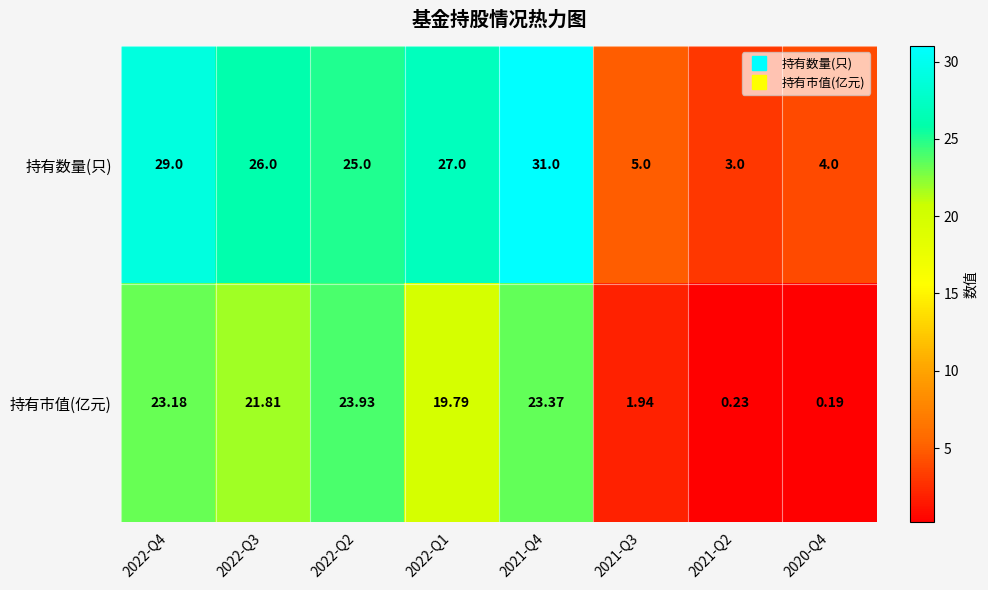

Between 2022-Q1 and 2021-Q2, which series saw the biggest shift?

持有数量(只)